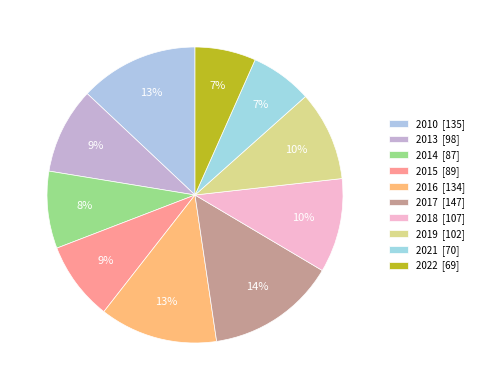

To the nearest percent, what is the difference between the 2014 and 2010 slice percentages?

5%